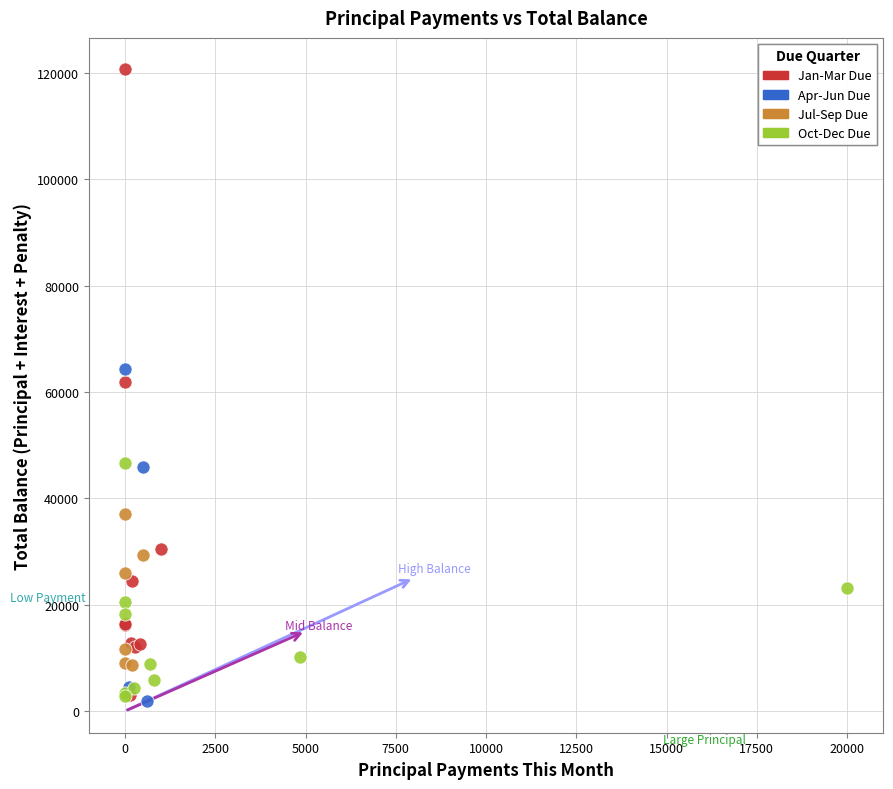

Which series contains the highest Y value?

Jan-Mar Due